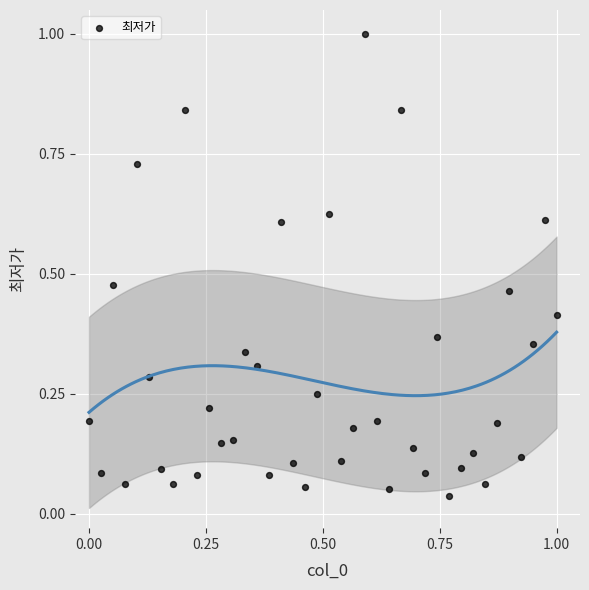

What is the range of Y values (max minus min)?

1.0